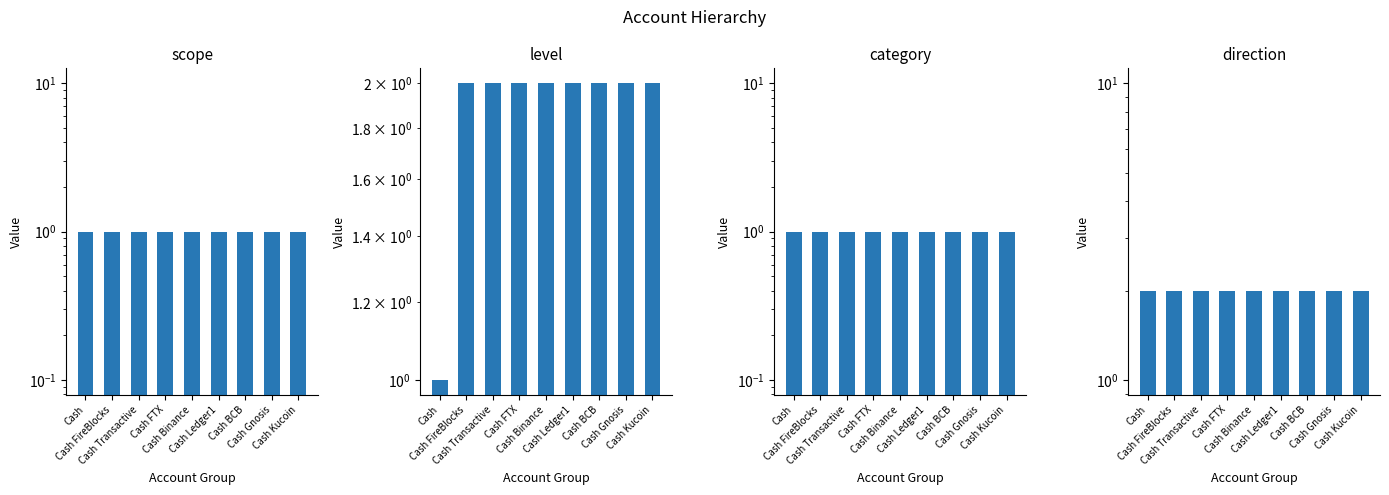

What is the average value of the direction series?

2